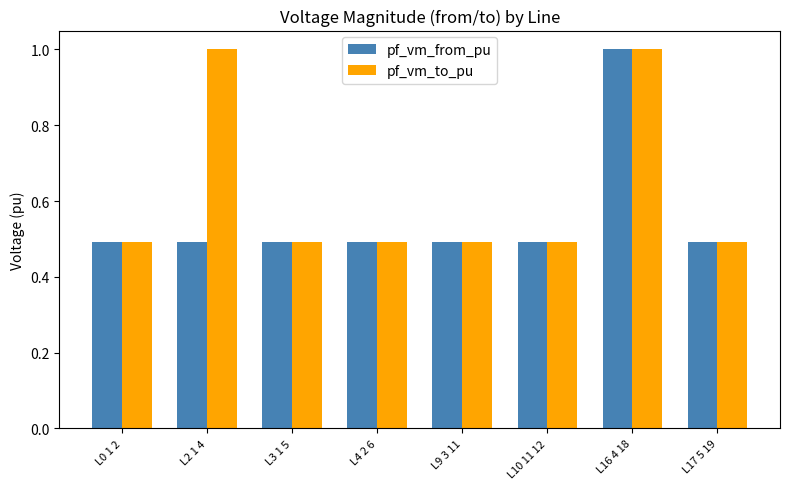

Which series has the largest total across all categories?

pf_vm_to_pu